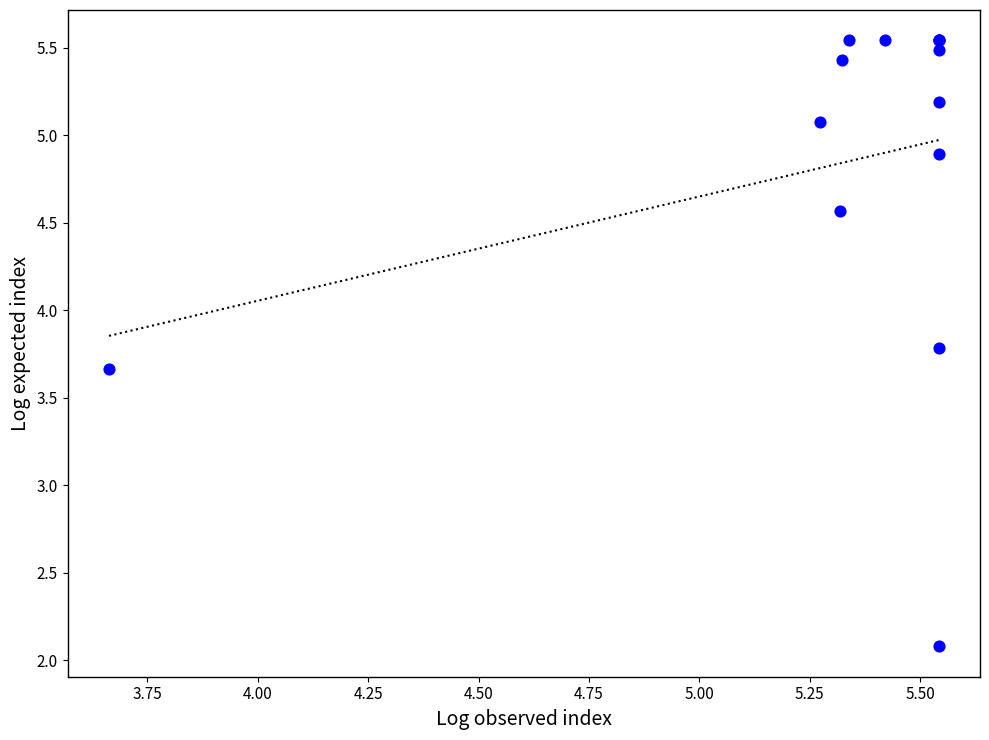

What Y value in the scatter plot is closest to 3?

3.7